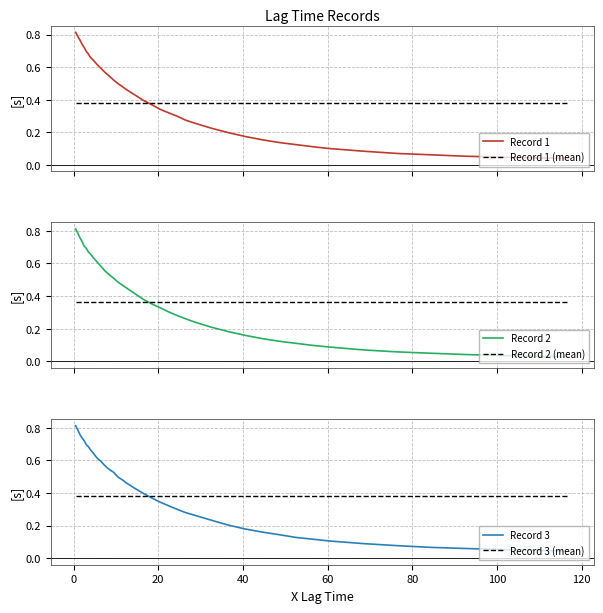

Which series has the widest spread of values?

Record 2